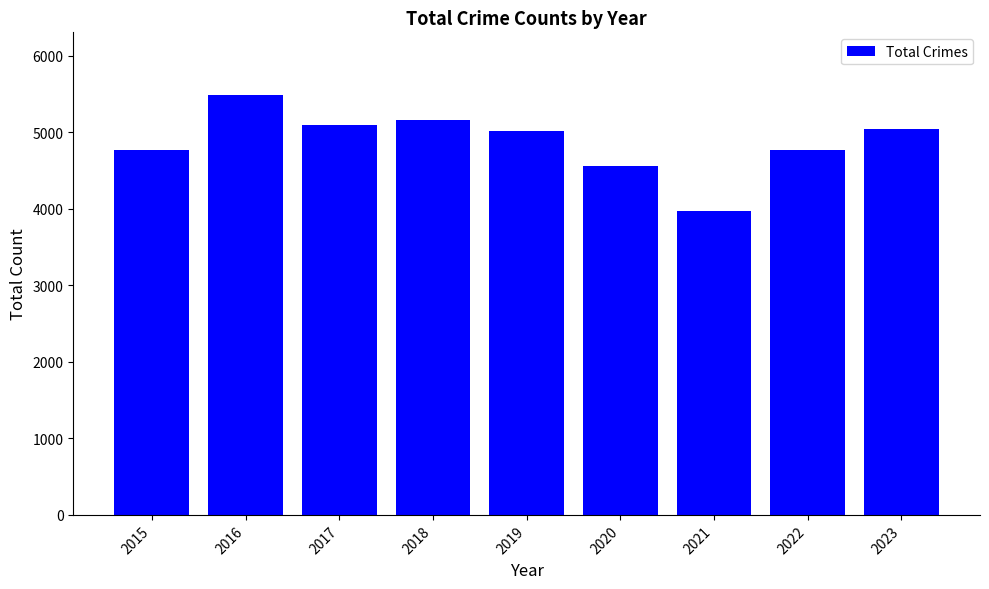

Is it true that the value at 2018 is 5163?

True